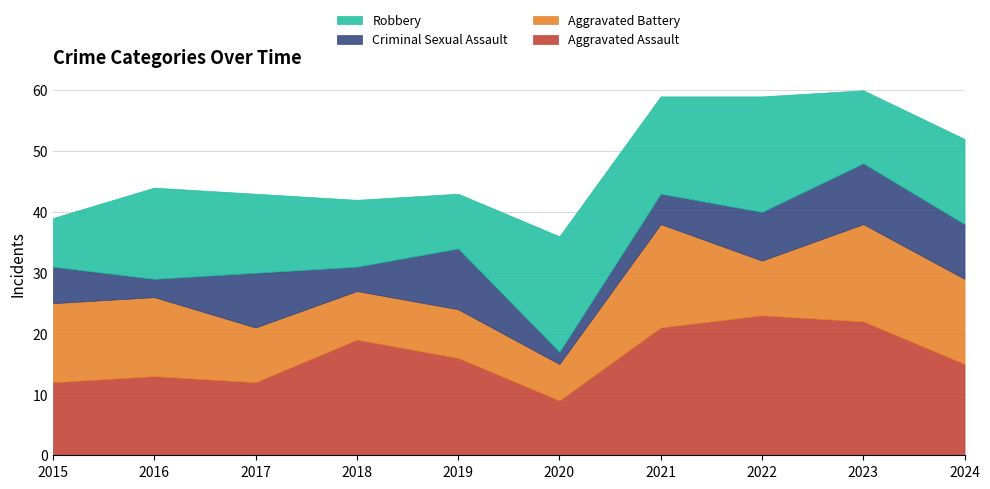

The Robbery series shows 9 at 2019. True or false?

True